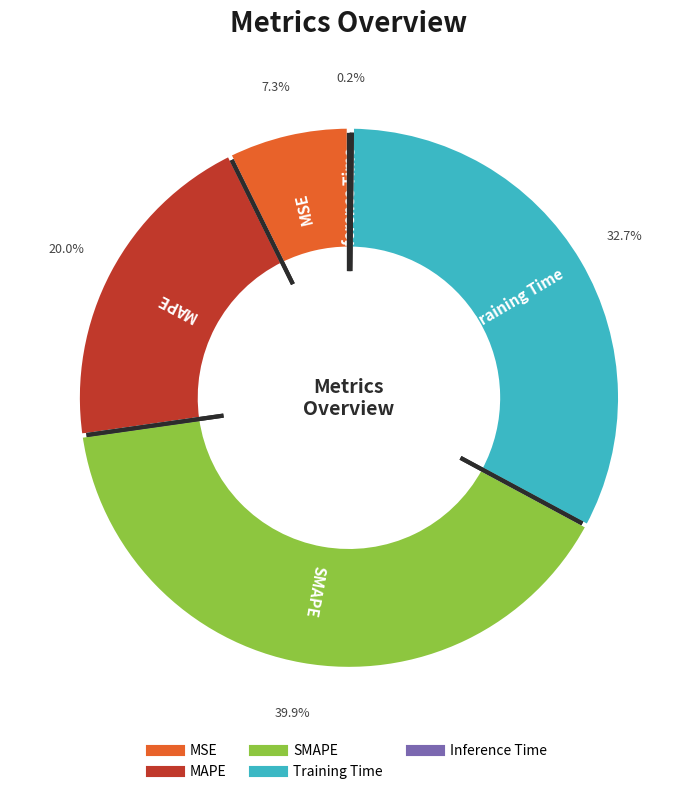

To the nearest percent, what is the difference between the largest and smallest slice percentages?

40%